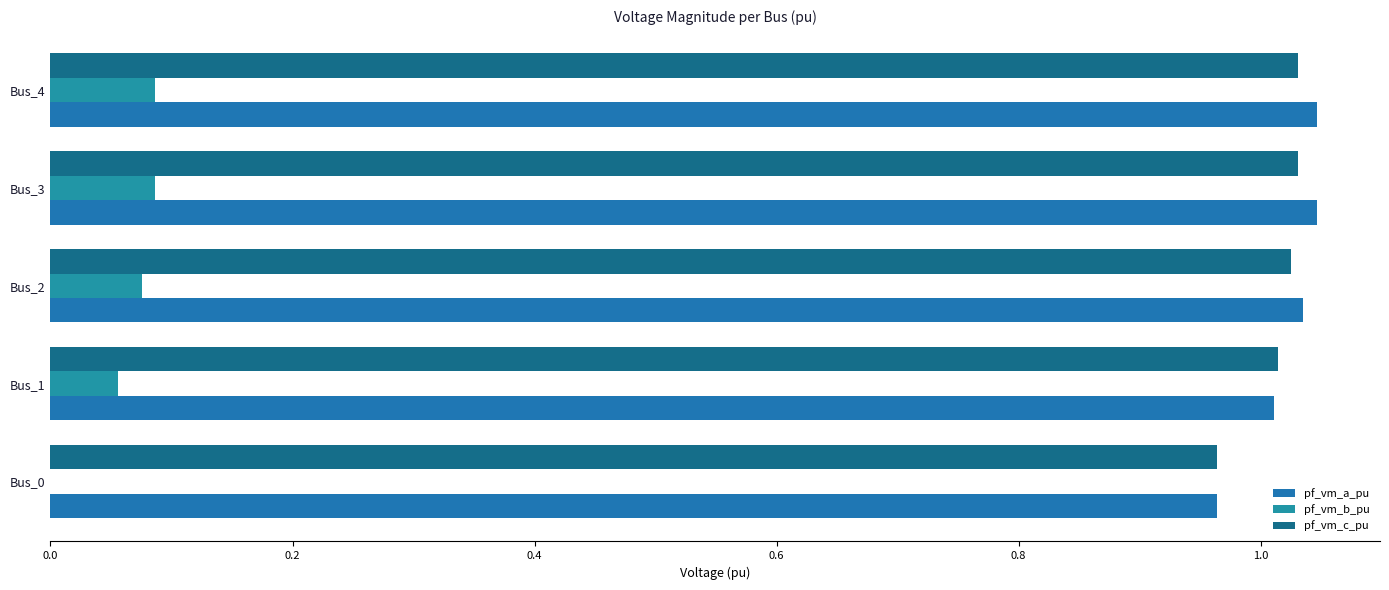

What are all the series names shown in the legend?

pf_vm_a_pu, pf_vm_b_pu, pf_vm_c_pu